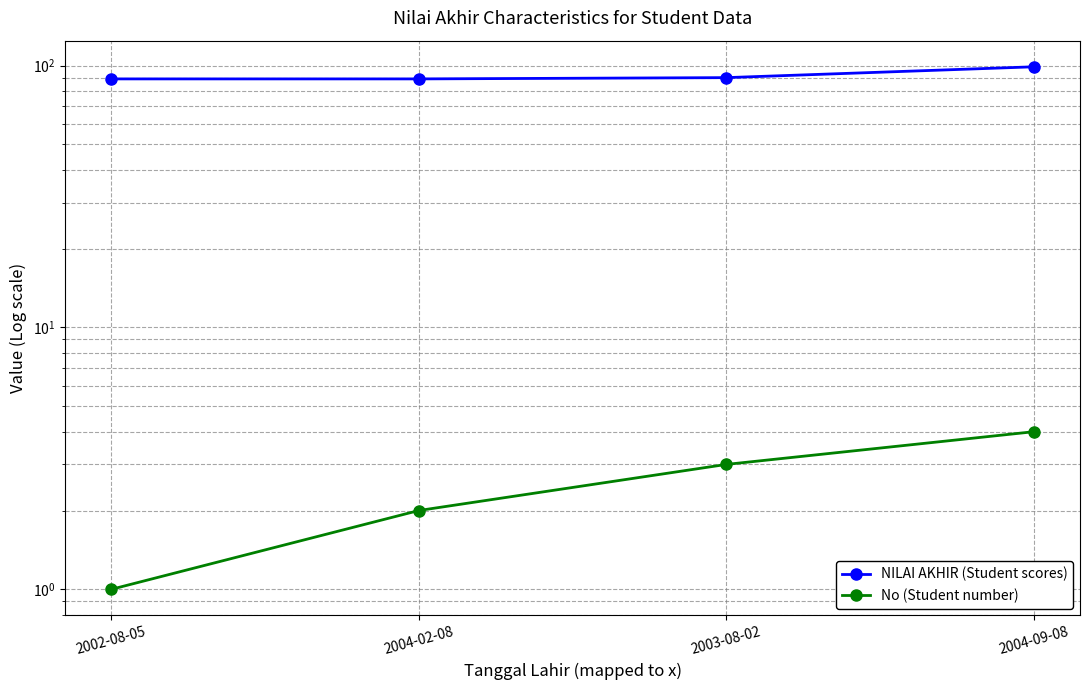

What is the sum of the No (Student number) values at 2002-08-05 and 2004-02-08?

3